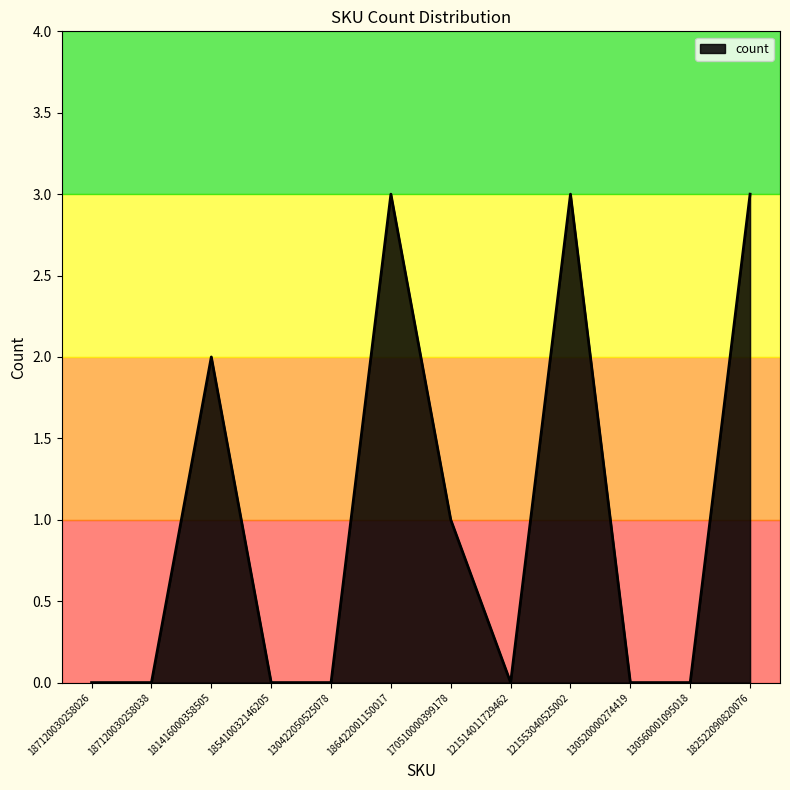

Reading left to right, what are all the values shown in this chart?

187120030258026=0	187120030258038=0	181416000358505=2	185410032146205=0	130422050525078=0	186422001150017=3	170510000399178=1	121514011729462=0	121553040525002=3	130520000274419=0	130560001095018=0	182522090820076=3